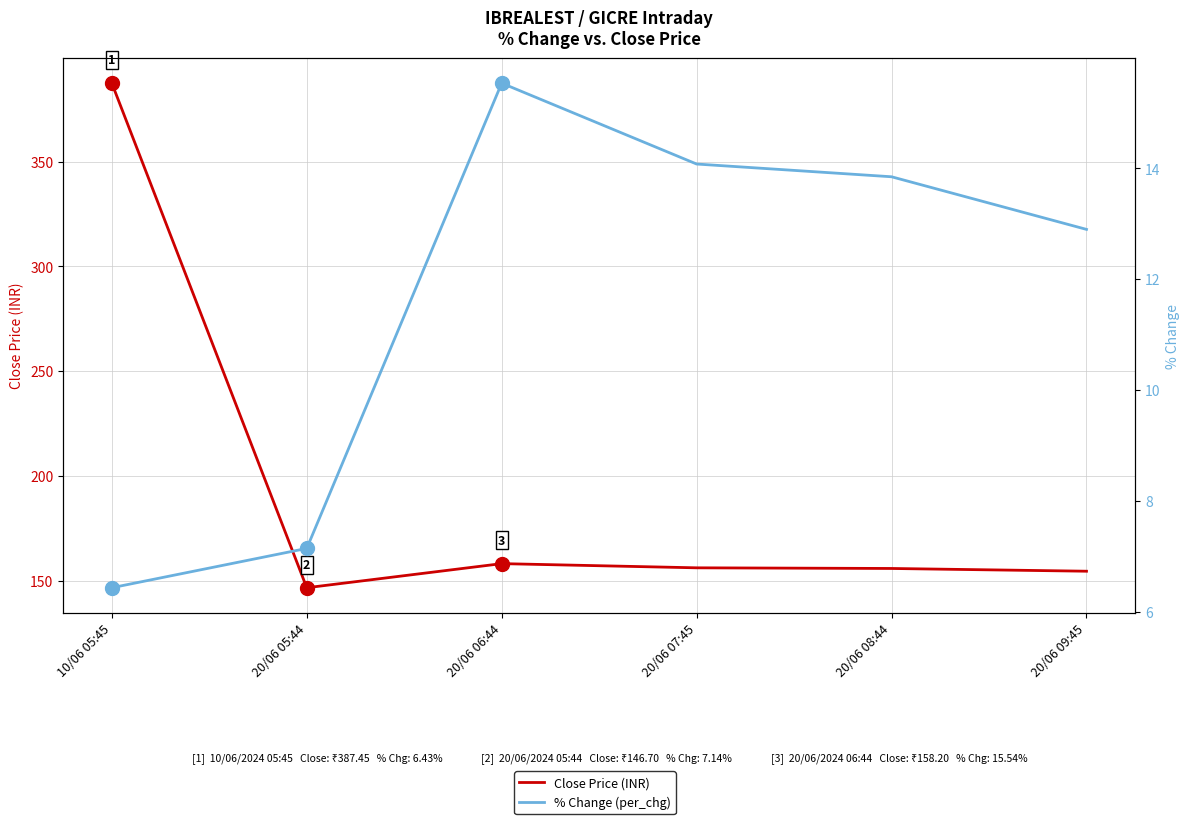

Reading right to left, list all the values displayed in this chart.

Close Price (INR): 154.6	155.9	156.2	158.2	146.7	387.4
% Change (per_chg): 12.9	13.8	14.1	15.5	7.1	6.4